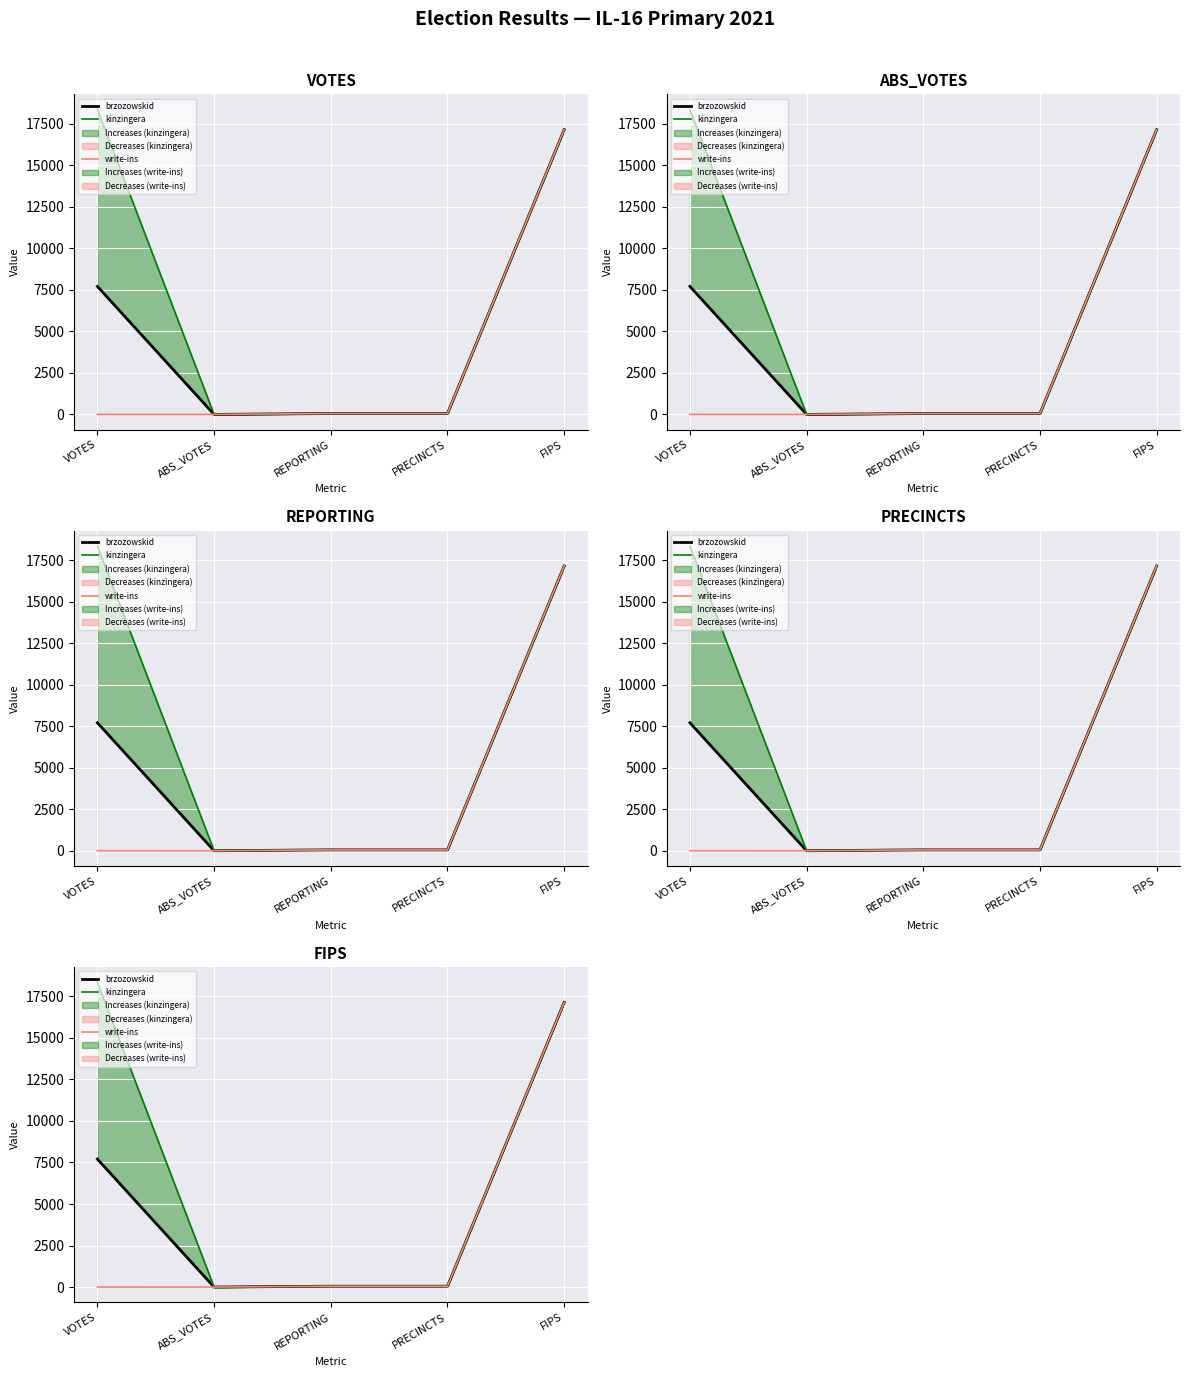

What is the label of the 3rd point from the right?

REPORTING